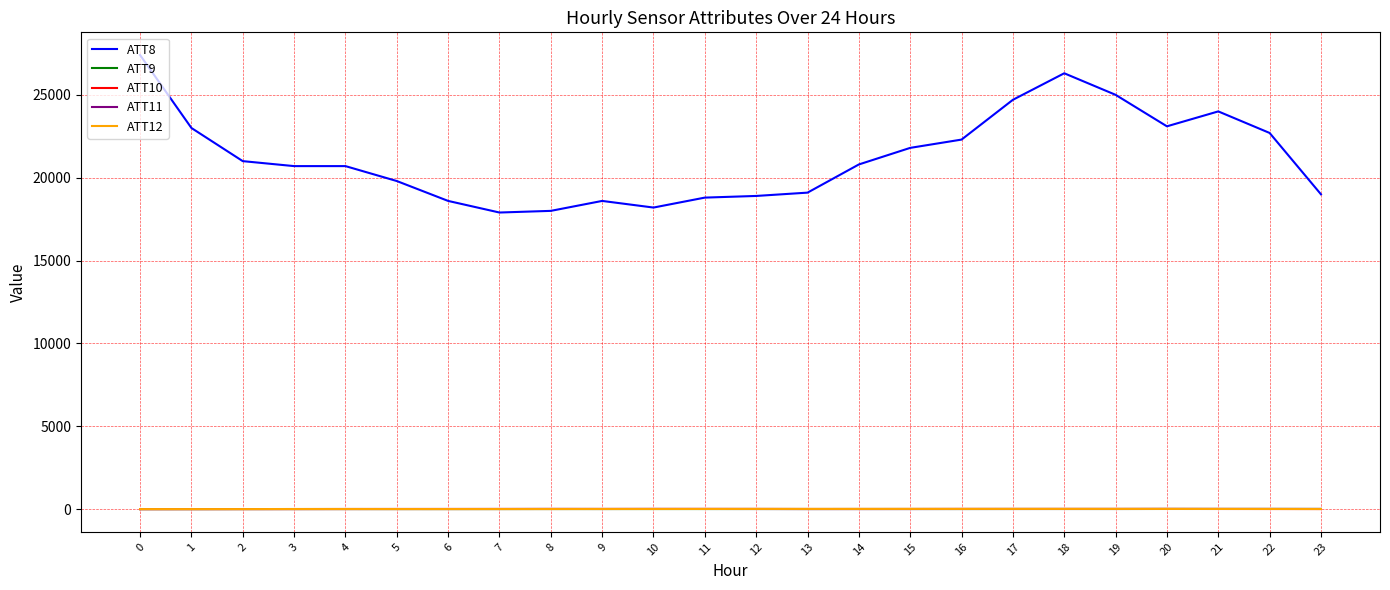

What is the difference between the maximum and minimum values in the ATT8 series?

9500.0